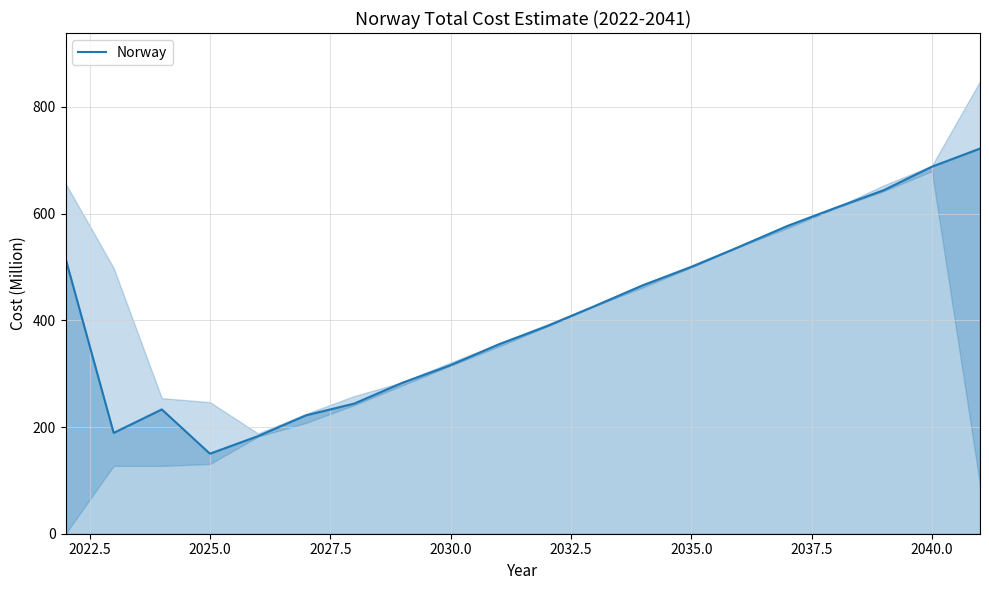

The value of Norway at 2035.0 is 500. True or false?

True